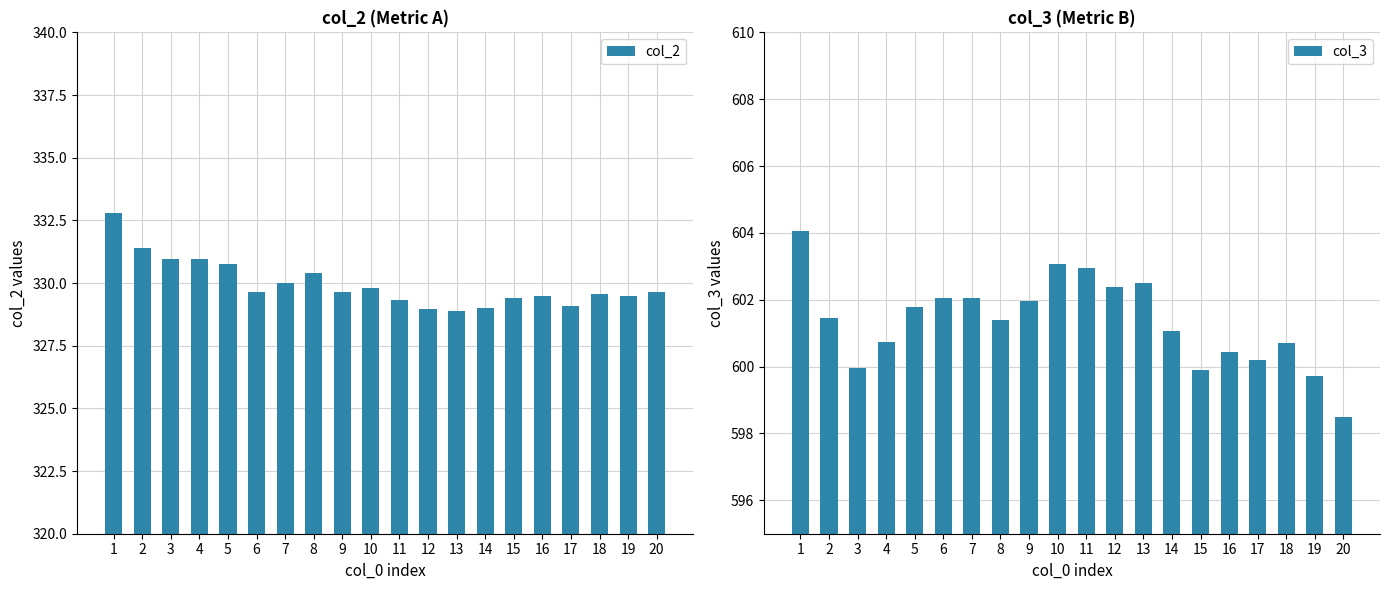

List the series in order of their peak value, highest first.

col_3, col_2